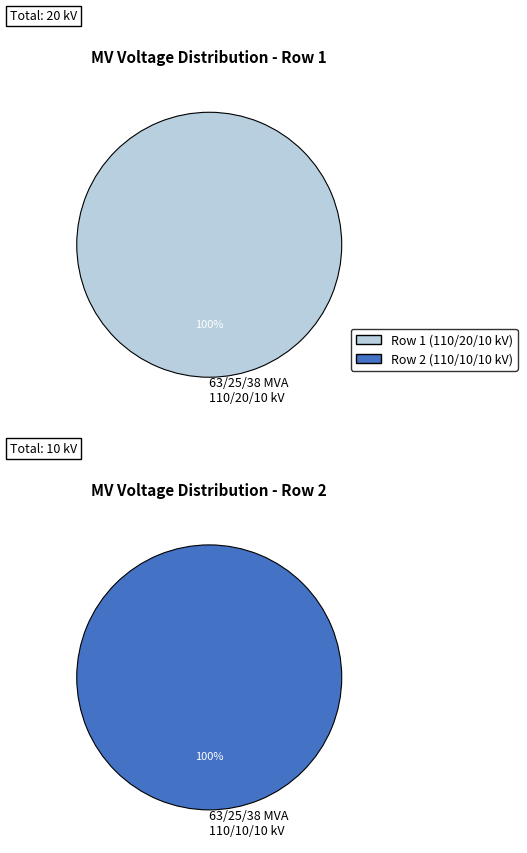

What is the change in value from 63/25/38 MVA 110/20/10 kV to 63/25/38 MVA 110/10/10 kV?

-10